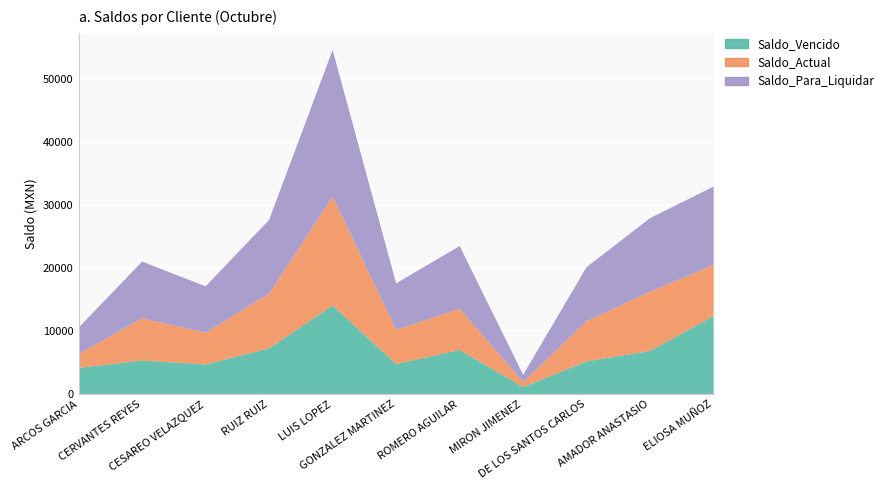

Reading left to right, what are all the values shown in this chart?

Saldo_Vencido: 4175.4	5346.0	4733.1	7267.4	14073.5	4801.3	7027.5	1141.7	5213.5	6870.5	12416.6
Saldo_Actual: 2206.5	6691.4	5015.5	8667.1	17248.3	5429.9	6526.1	800.3	6370.8	9380.1	8094.6
Saldo_Para_Liquidar: 4175.4	8997.5	7359.5	11714.4	23243.1	7351.3	9944.0	1141.7	8584.3	11677.0	12416.6